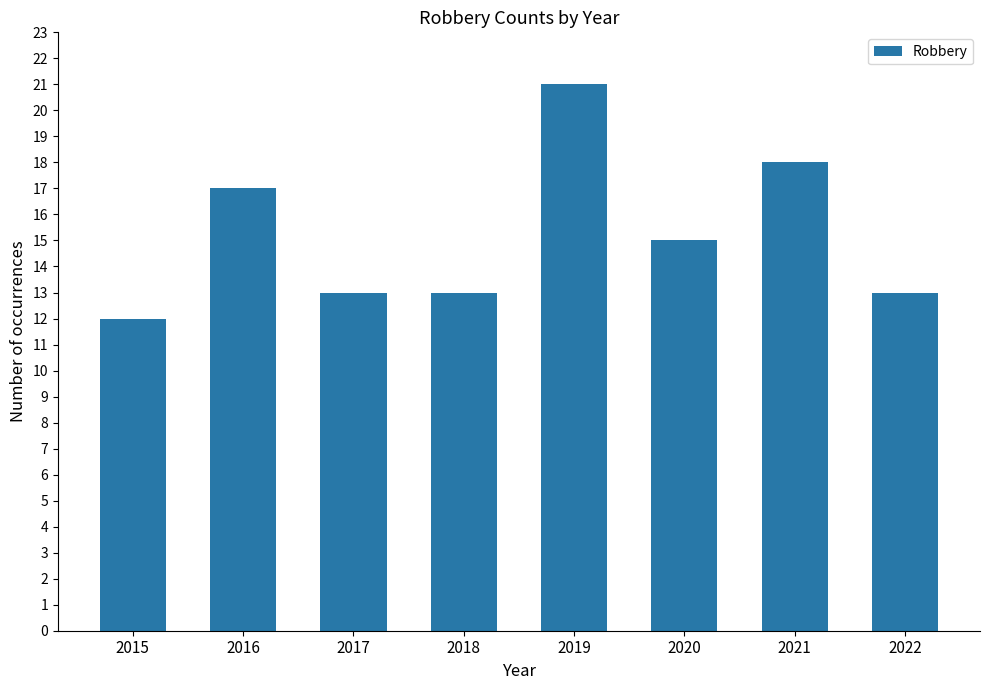

What is the maximum value shown in the chart?

21